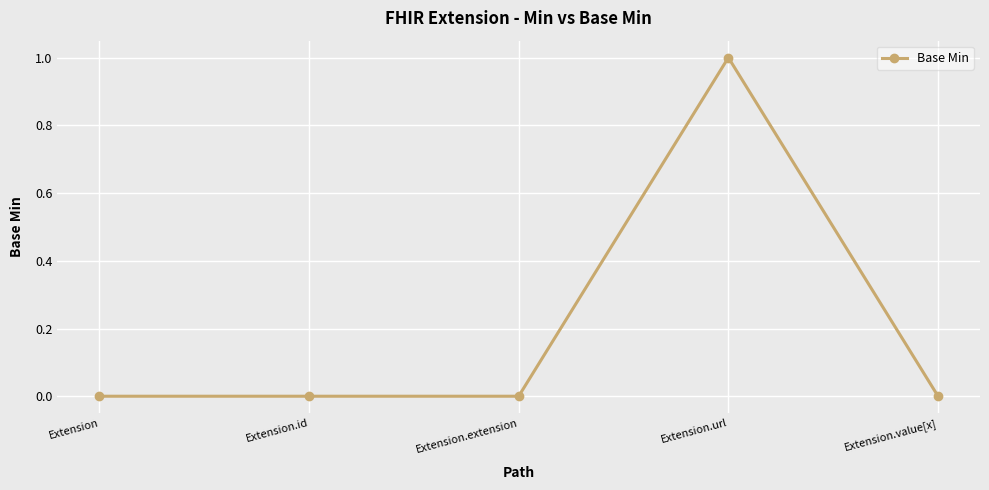

How many distinct data groups are displayed?

1